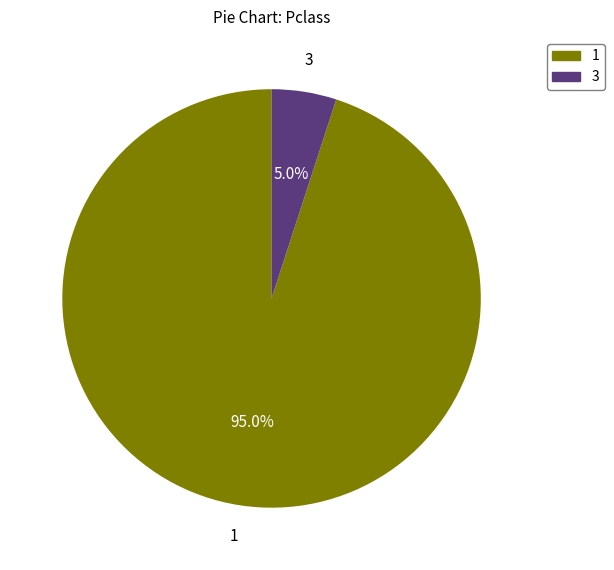

Is there any slice that represents more than half of the pie?

Yes